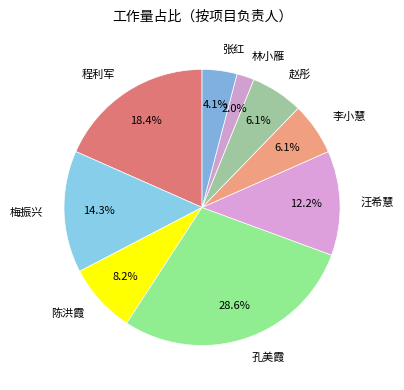

Is it true that 李小慧 is 6% of the pie?

True